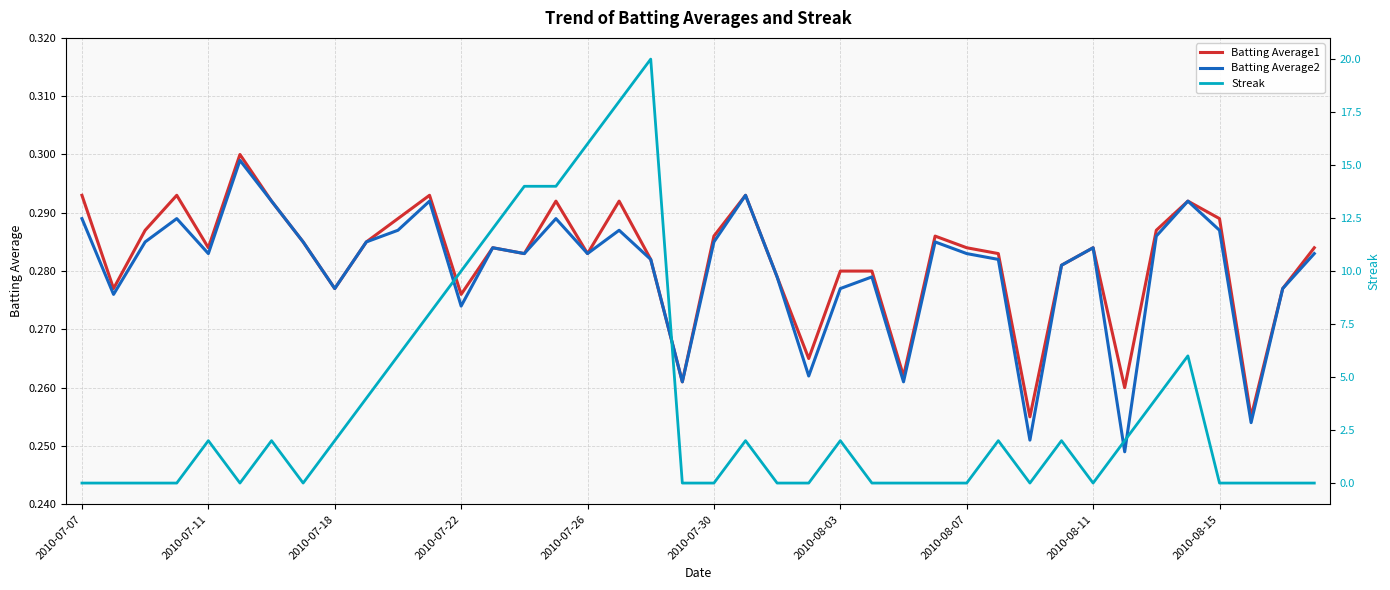

How many Batting Average2 values are between 0 and 1?

40